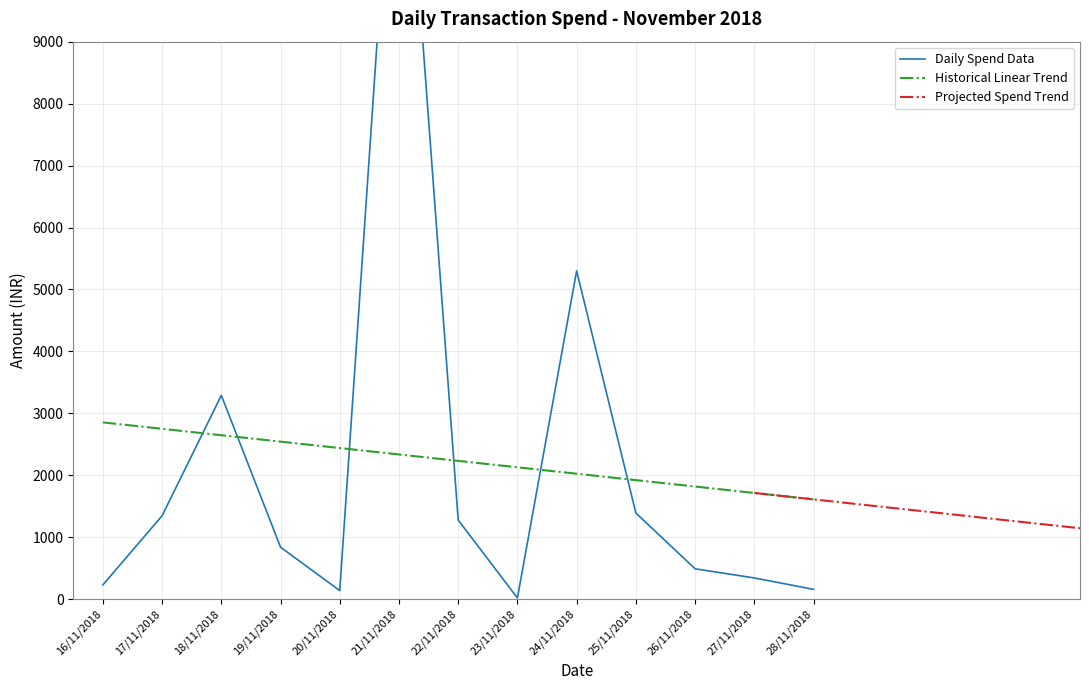

The Historical Linear Trend series shows 1124.3 at 19/11/2018. True or false?

False